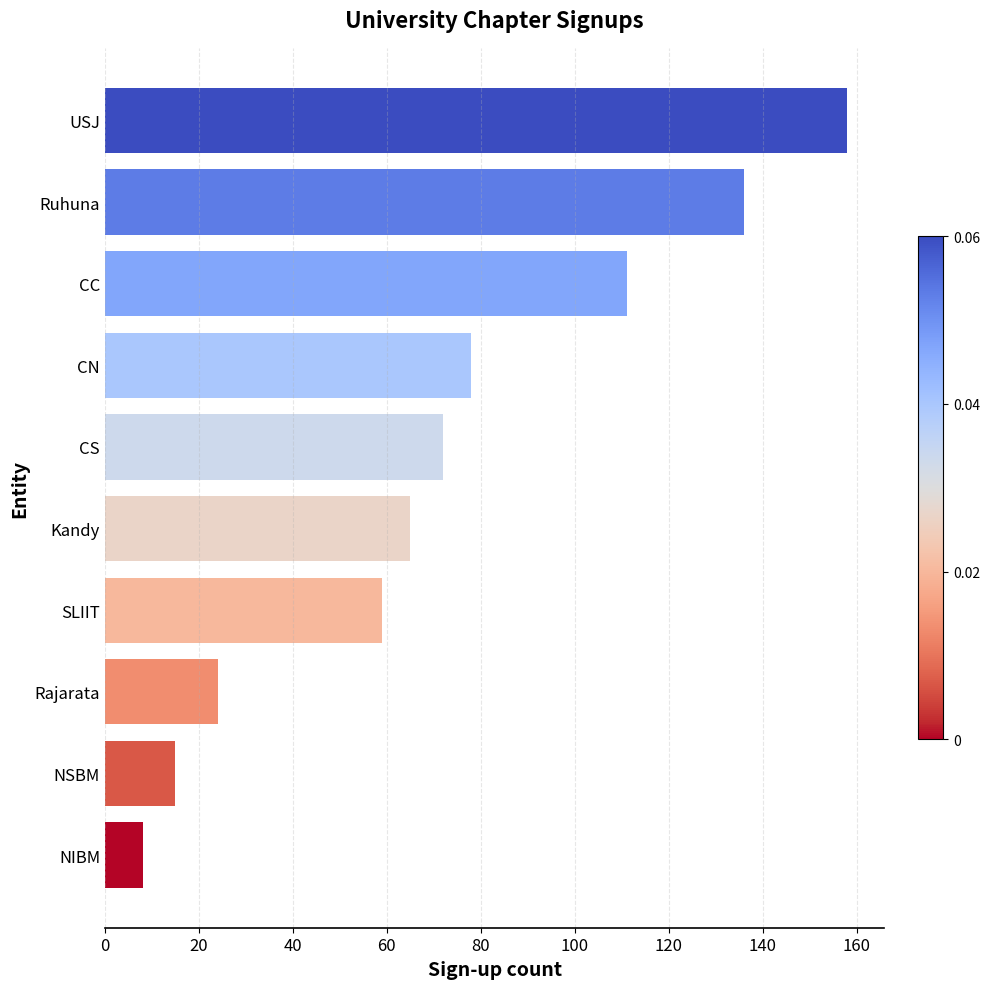

What is the smallest value displayed?

8